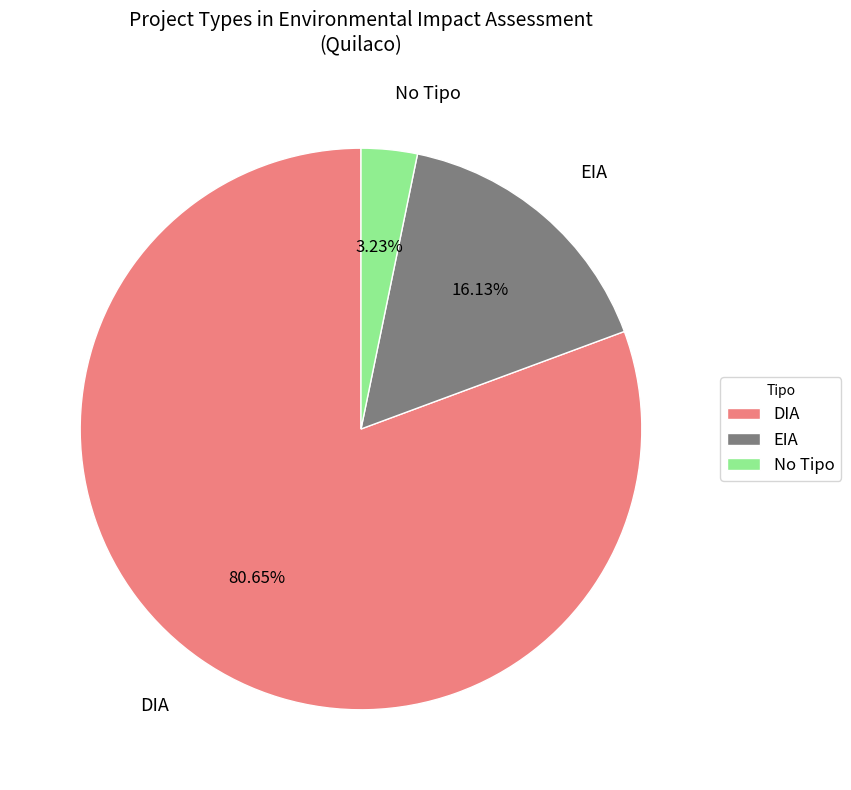

To the nearest percent, what is the difference between the largest and smallest slice percentages?

77%